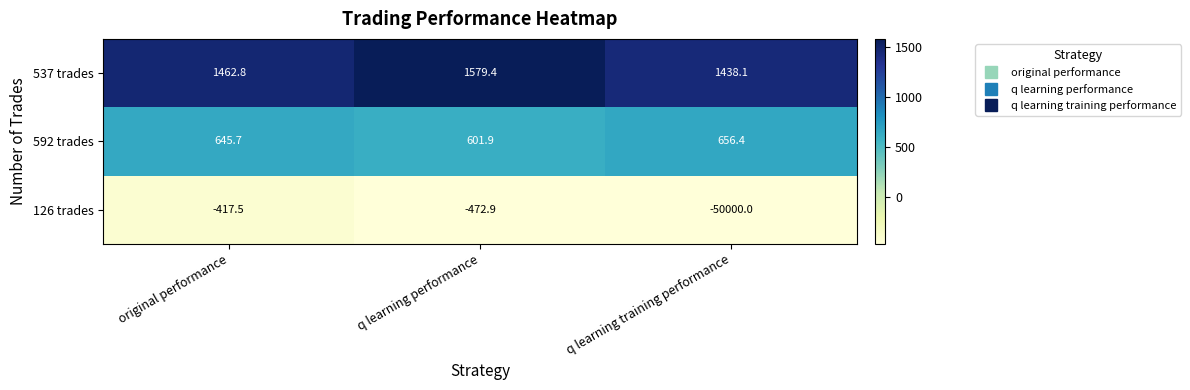

At which label is 126 trades closest to -25208?

q learning performance